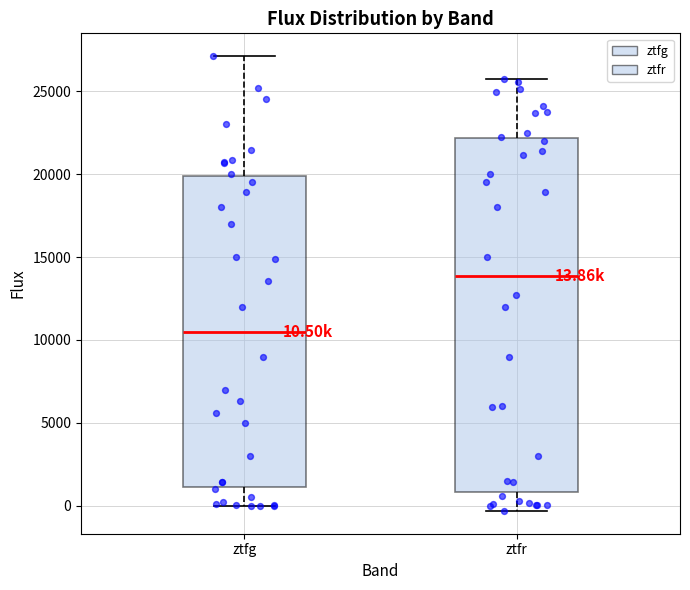

Comparing the boxes themselves (not the whiskers), which one is the tallest?

ztfr